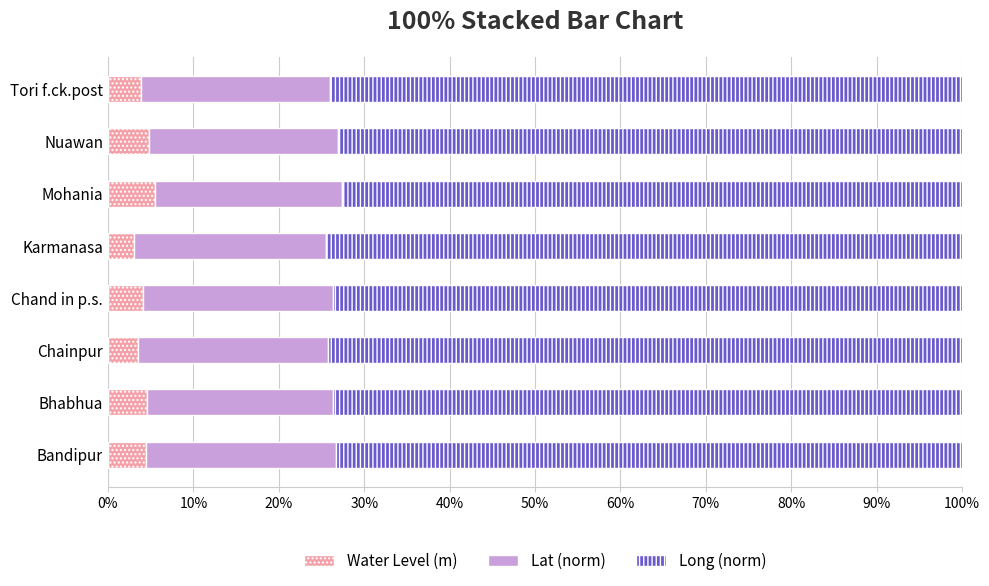

What is the total value across all series at Bandipur?

100.0